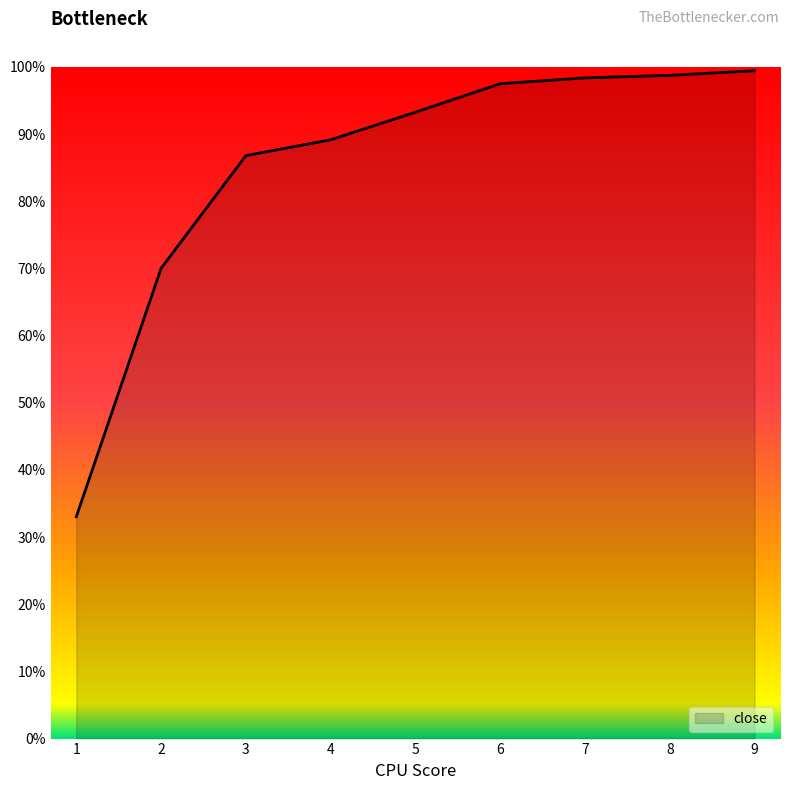

Reading right to left, extract all data points from this chart.

1.0	1.0	1.0	1.0	0.9	0.9	0.9	0.7	0.3